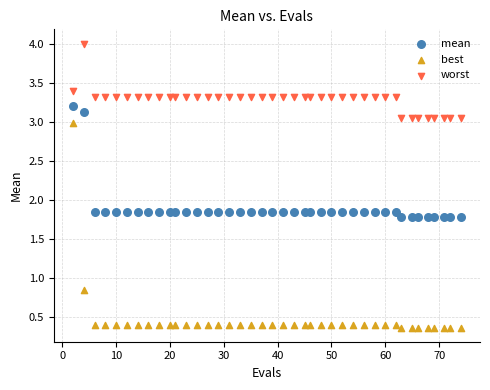

Which series has the largest Y range (max minus min)?

best